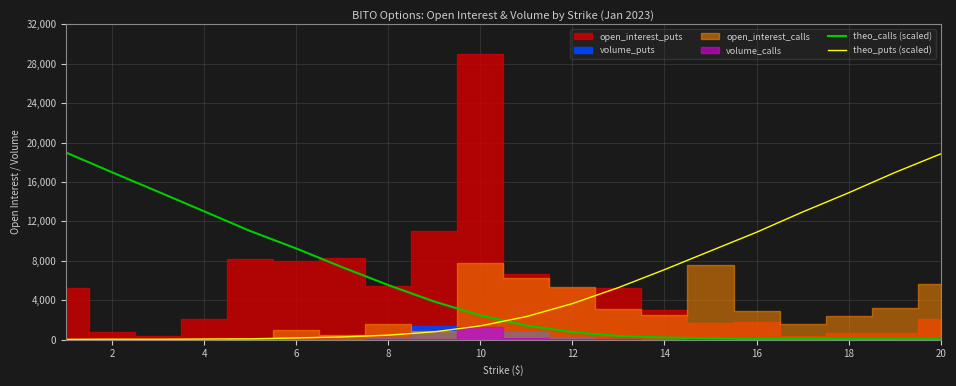

What is the highest value of the theo_puts (scaled) series?

18846.4